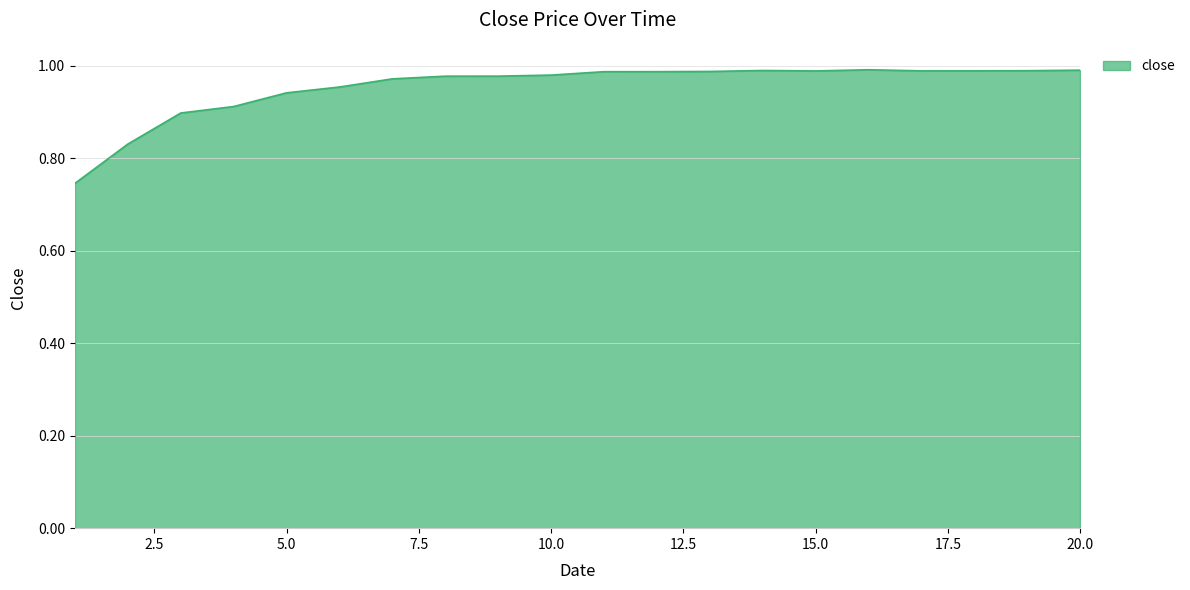

Does the chart display data point markers on the line(s)?

No